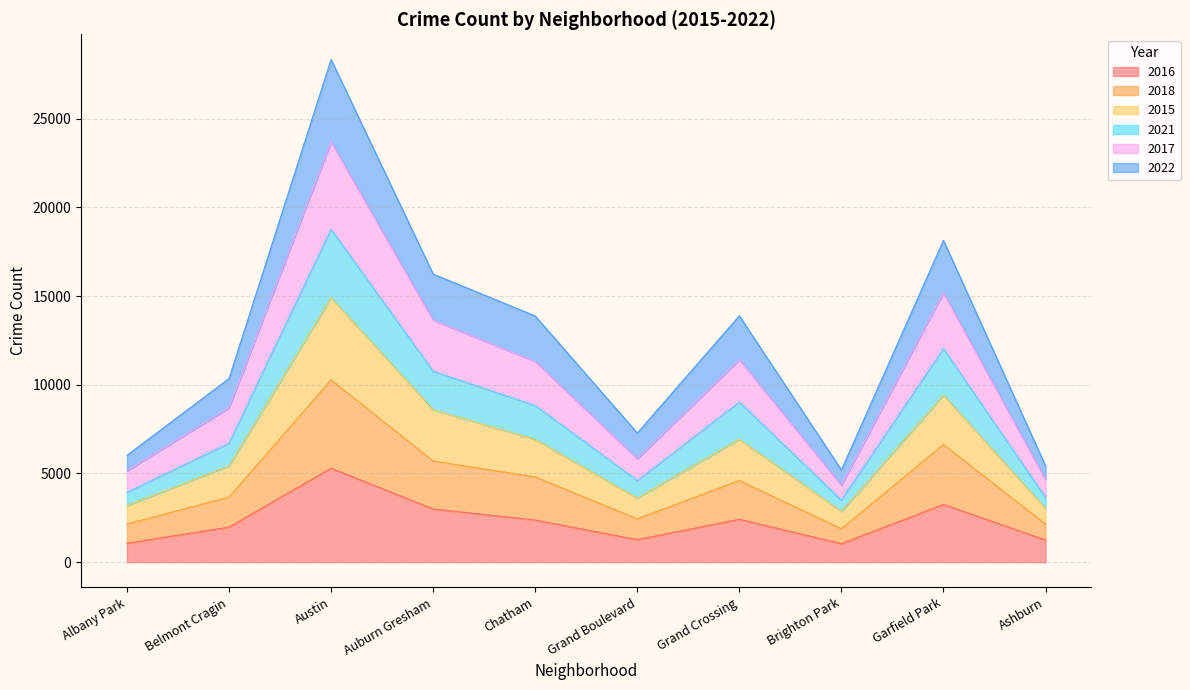

At which category does 2022 reach its first local peak?

Austin